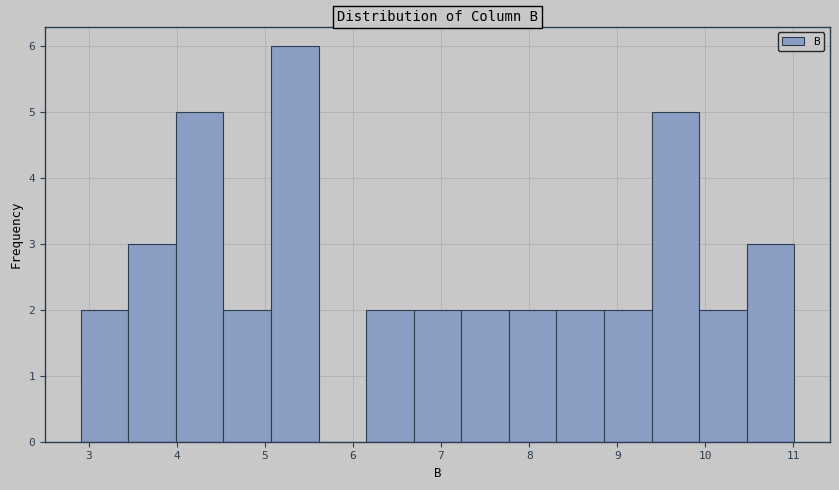

Reading left to right, transcribe this chart: for each bar, give the range it covers on the x-axis and its height. Neither the bar edges nor the heights are printed on the chart, so give them approximately, as read against the axes.

2.91 to 3.45: 2
3.45 to 3.99: 3
3.99 to 4.53: 5
4.53 to 5.07: 2
5.07 to 5.61: 6
5.61 to 6.15: 0
6.15 to 6.69: 2
6.69 to 7.23: 2
7.23 to 7.77: 2
7.77 to 8.31: 2
8.31 to 8.85: 2
8.85 to 9.39: 2
9.39 to 9.93: 5
9.93 to 10.47: 2
10.47 to 11.01: 3